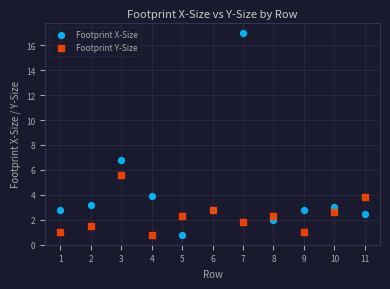

Which series contains the highest Y value?

Footprint X-Size